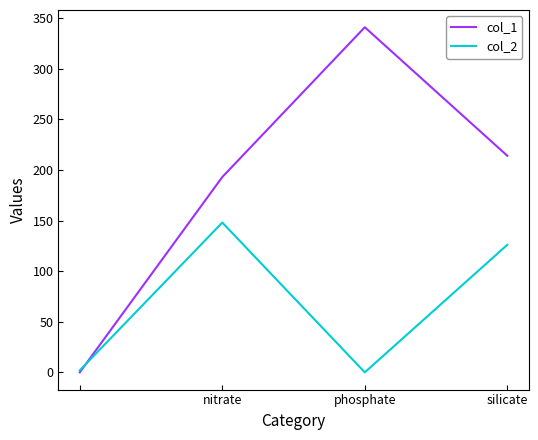

What is the sum of all col_1 values?

748